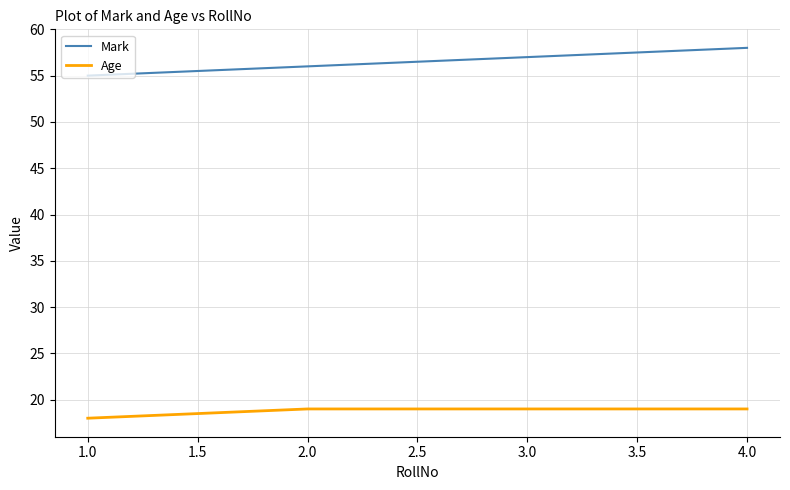

At how many categories does at least one series exceed 50?

4